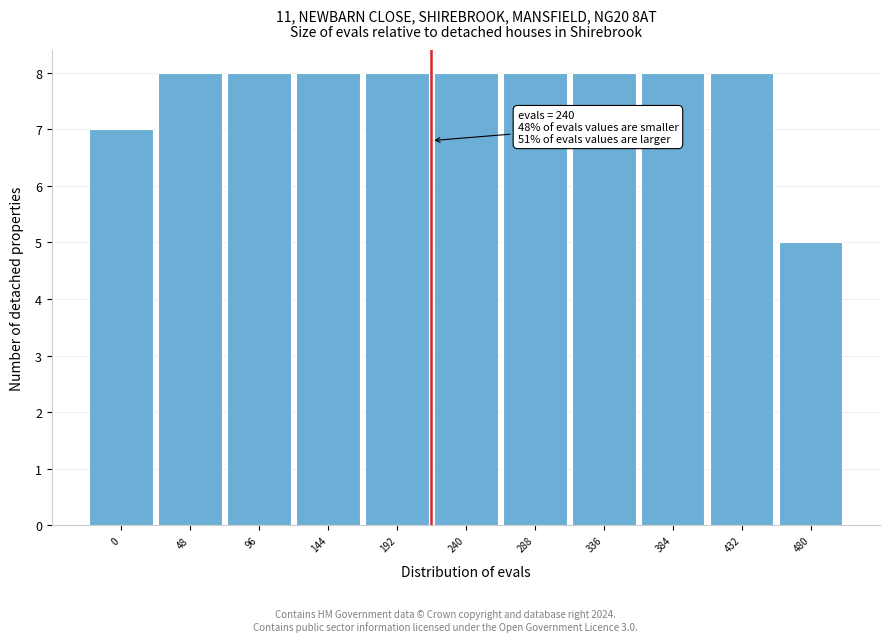

Reading left to right, extract all data points from this chart.

7	8	8	8	8	8	8	8	8	8	5